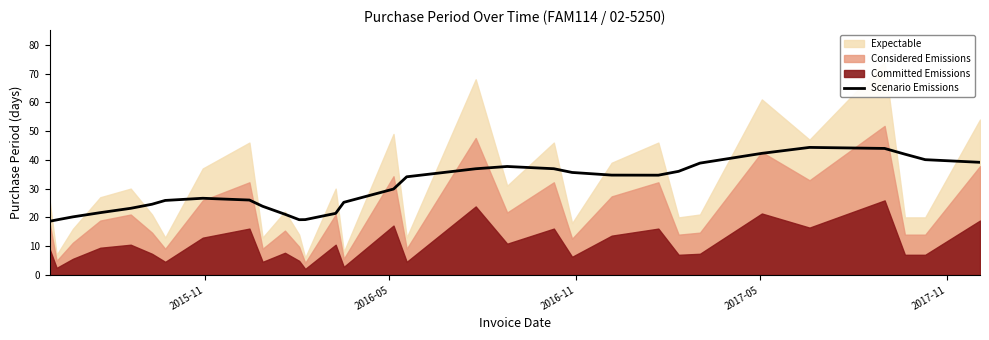

How many data points are above 29?

16